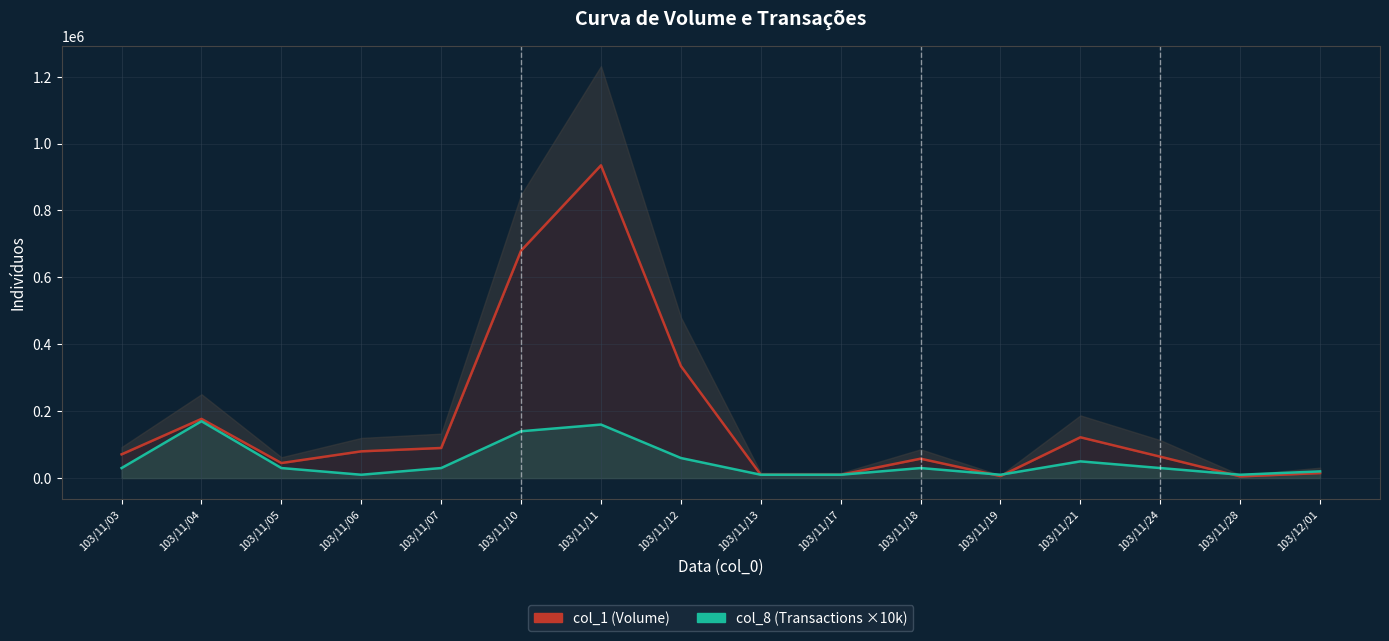

Does the chart display data point markers on the line(s)?

No